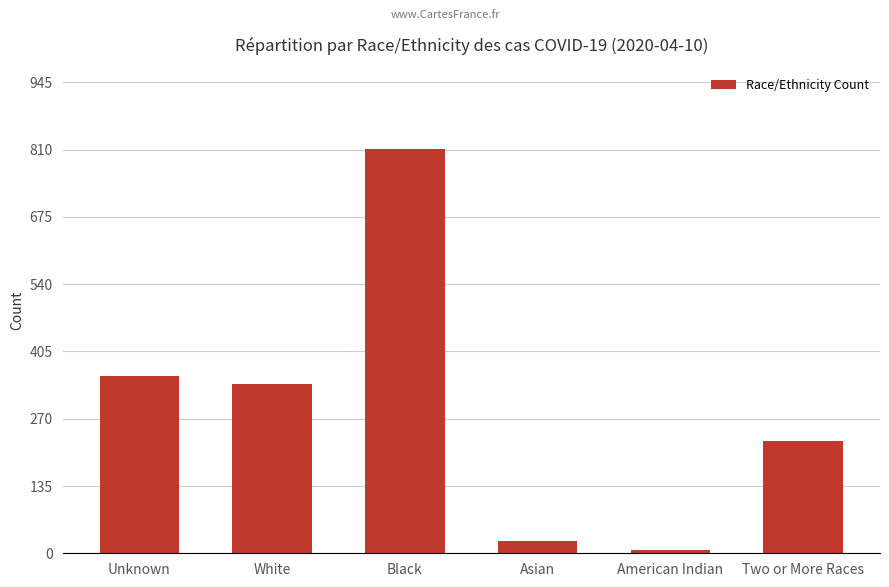

List the labels in order of value, smallest first.

American Indian, Asian, Two or More Races, White, Unknown, Black